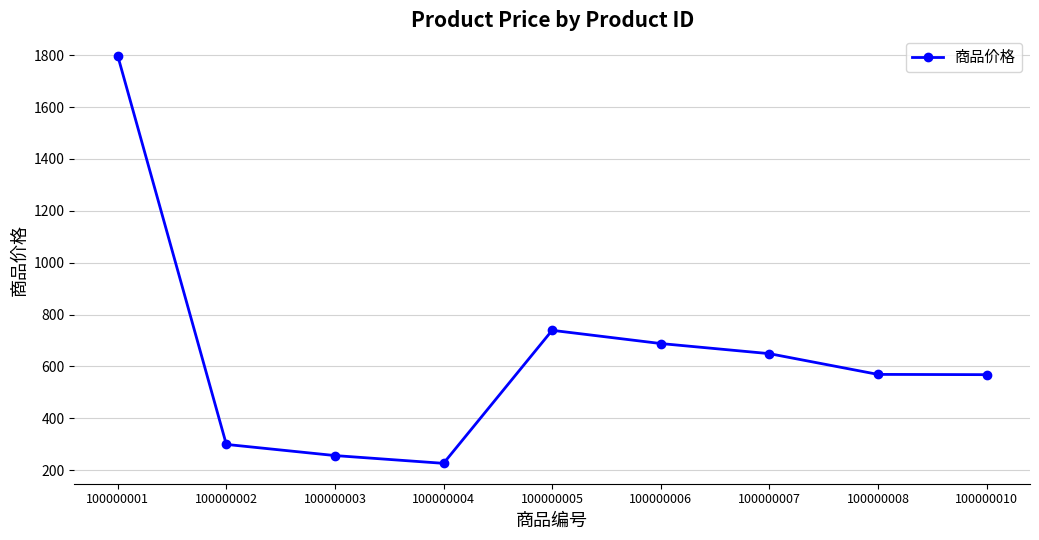

What is the average value?

644